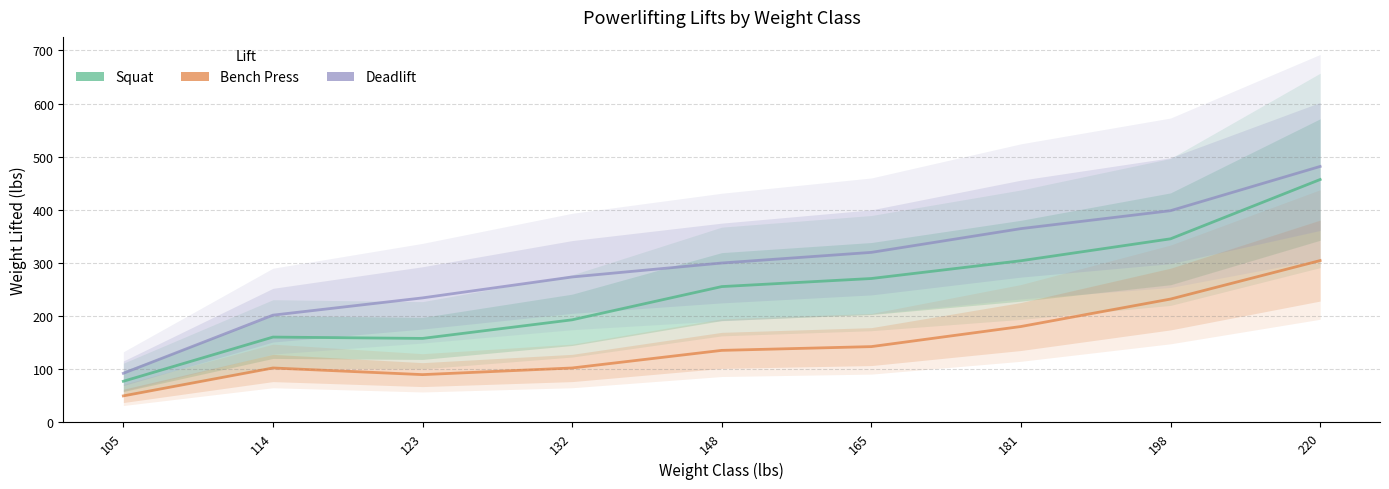

How many values in the Squat series exceed 255?

5